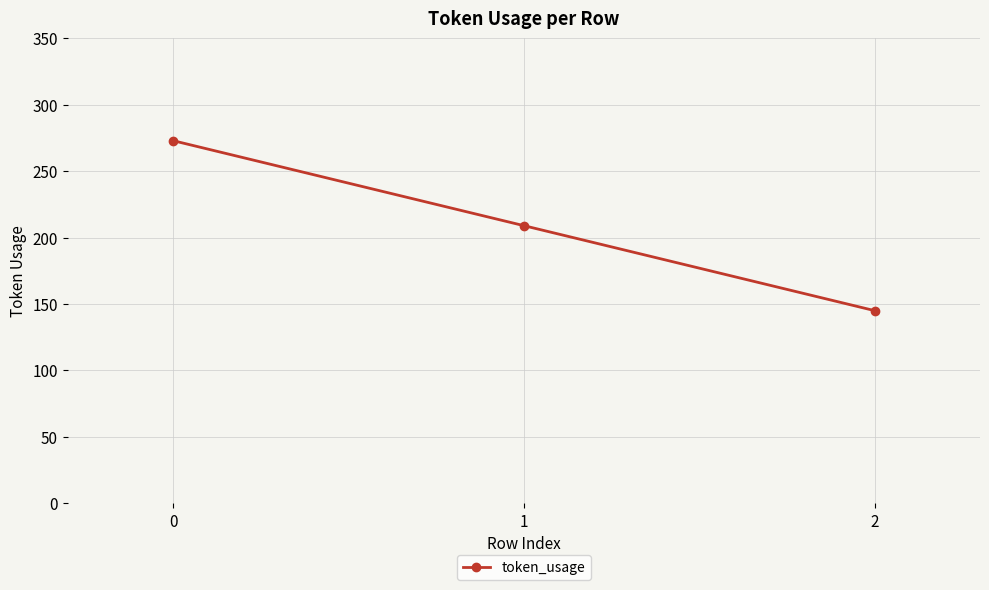

What is the value of the 1st point from the left?

273